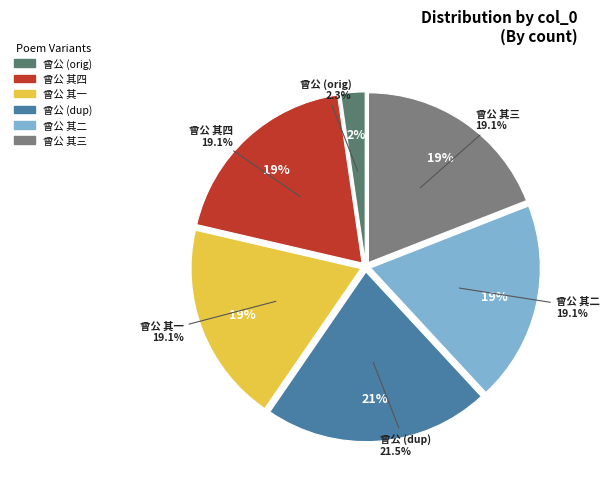

Combined, do 挽知临安府兼浙西制置使曾公 其四 and 挽知临安府兼浙西制置使曾公 其一 account for over 50%?

No